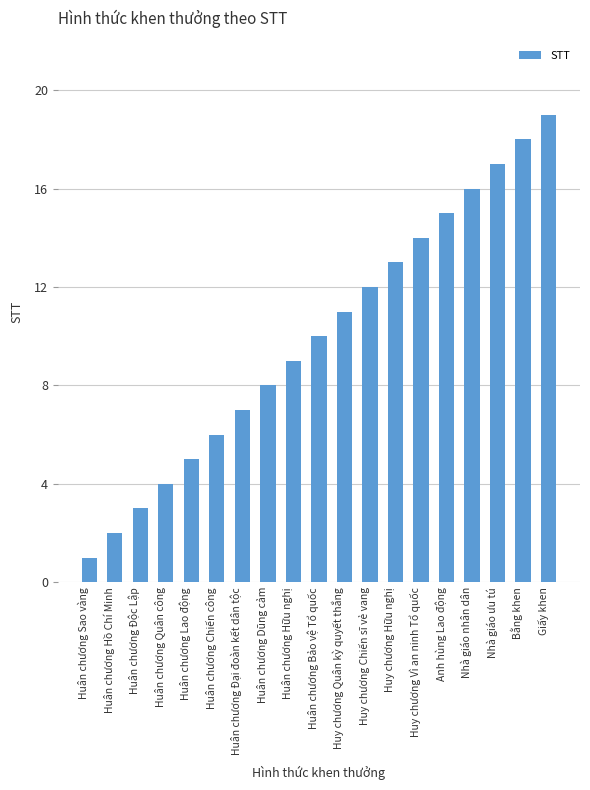

Rank the categories by value from highest to lowest.

Giấy khen, Bằng khen, Nhà giáo ưu tú, Nhà giáo nhân dân, Anh hùng Lao động, Huy chương Vì an ninh Tổ quốc, Huy chương Hữu nghị, Huy chương Chiến sĩ vẻ vang, Huy chương Quân kỳ quyết thắng, Huân chương Bảo vệ Tổ quốc, Huân chương Hữu nghị, Huân chương Dũng cảm, Huân chương Đại đoàn kết dân tộc, Huân chương Chiến công, Huân chương Lao động, Huân chương Quân công, Huân chương Độc Lập, Huân chương Hồ Chí Minh, Huân chương Sao vàng